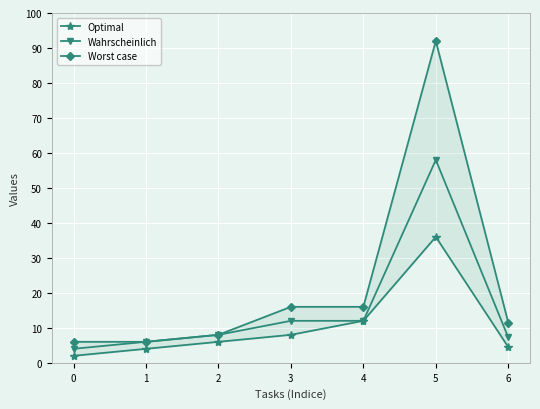

What are all the series names shown in the legend?

Optimal, Wahrscheinlich, Worst case